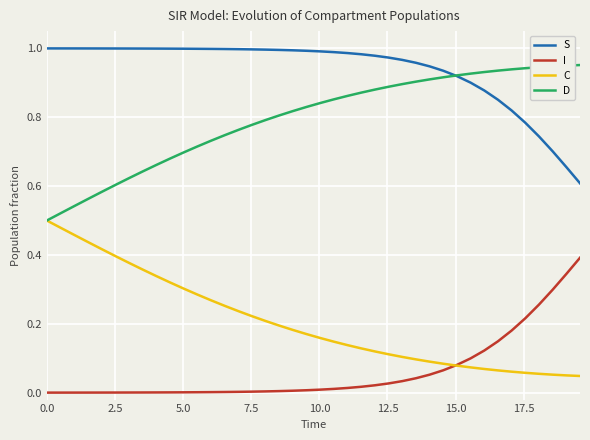

True or false: I and S intersect in this chart.

False